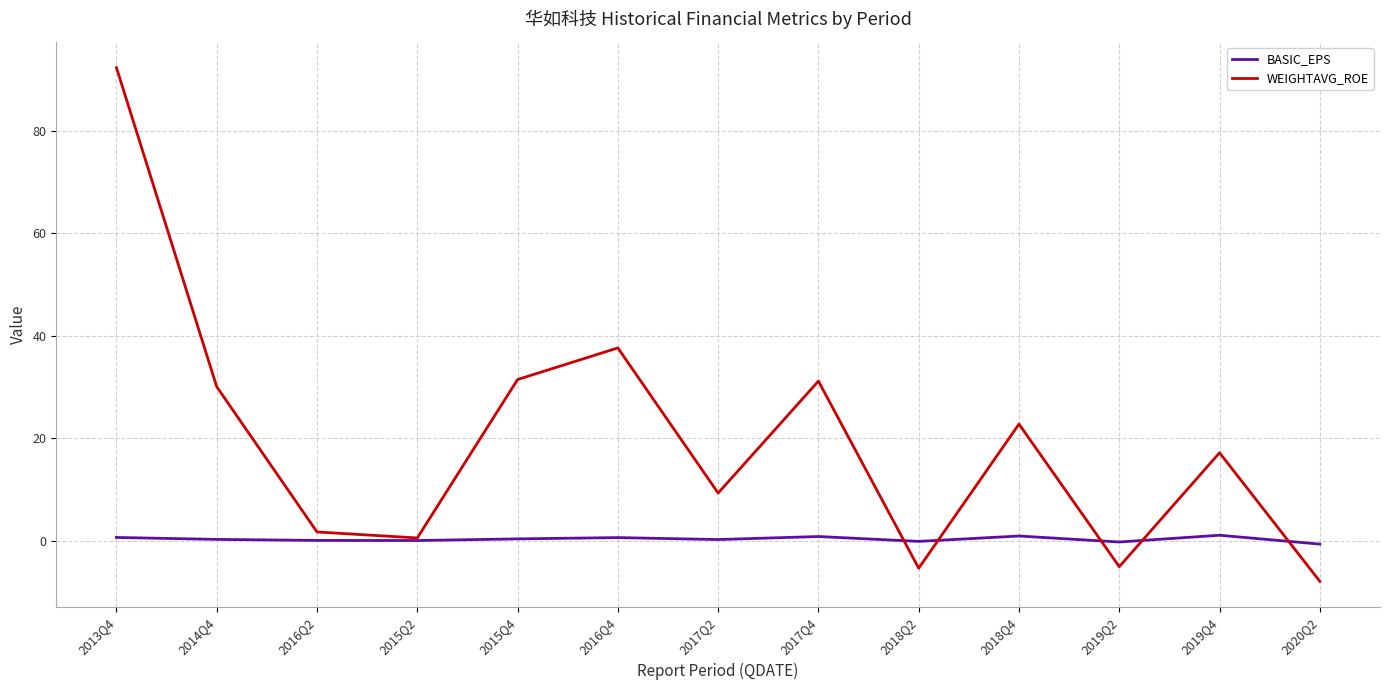

What are all the series names shown in the legend?

BASIC_EPS, WEIGHTAVG_ROE